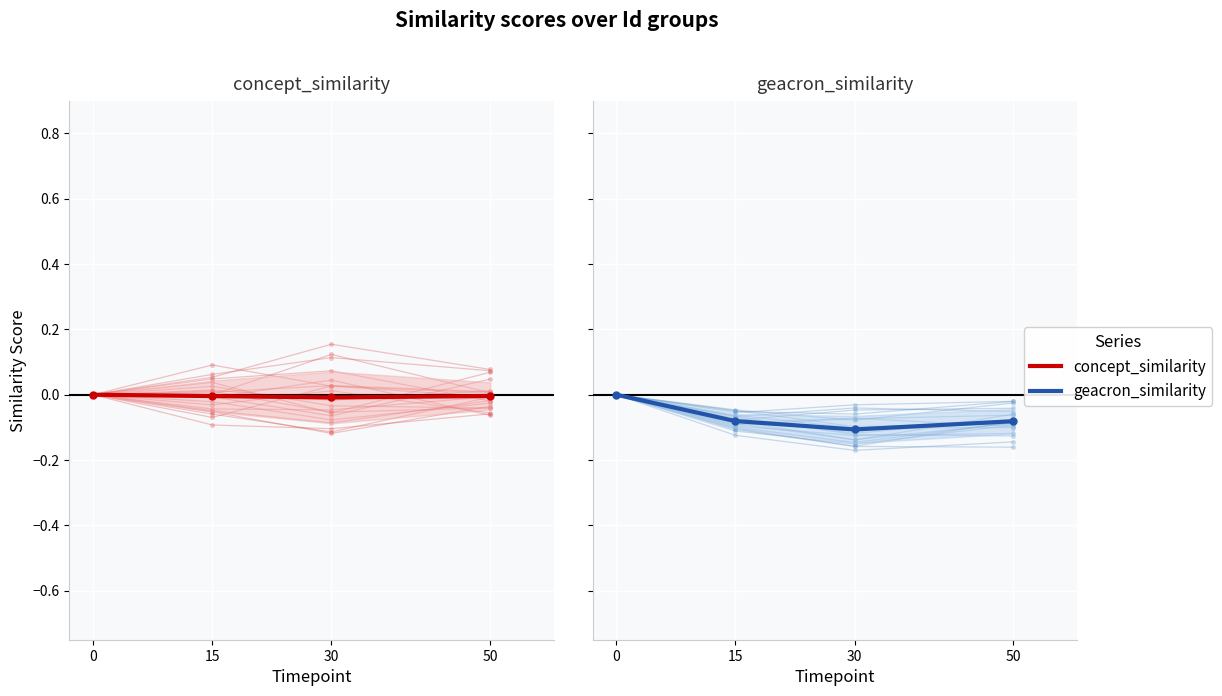

How many concept_similarity values are between 0 and 1?

1